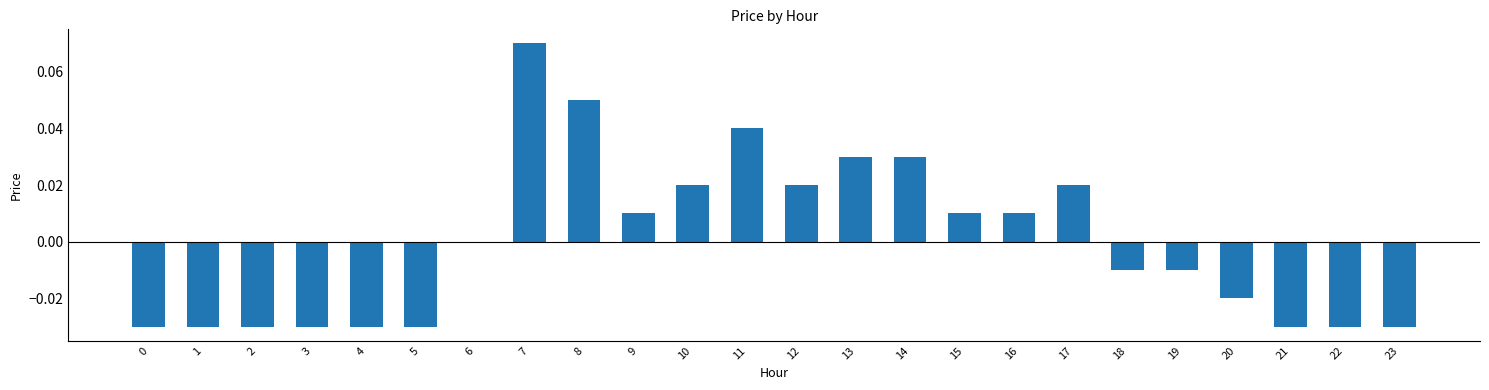

At which category does the chart reach its peak across all series?

7